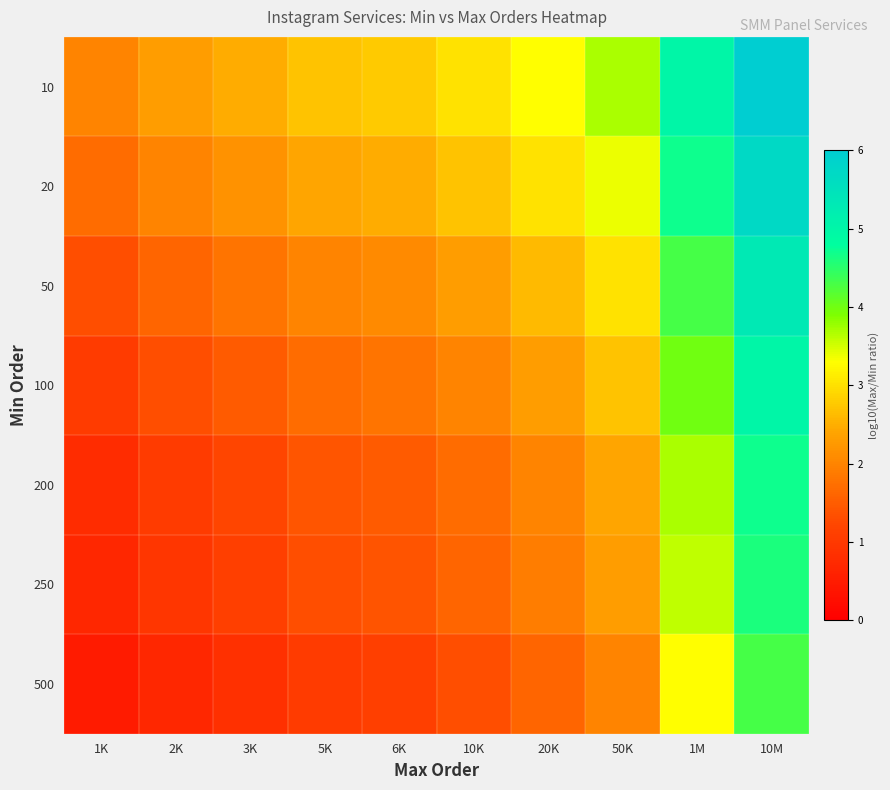

List the series in order of their peak value, highest first.

10, 20, 50, 100, 200, 250, 500